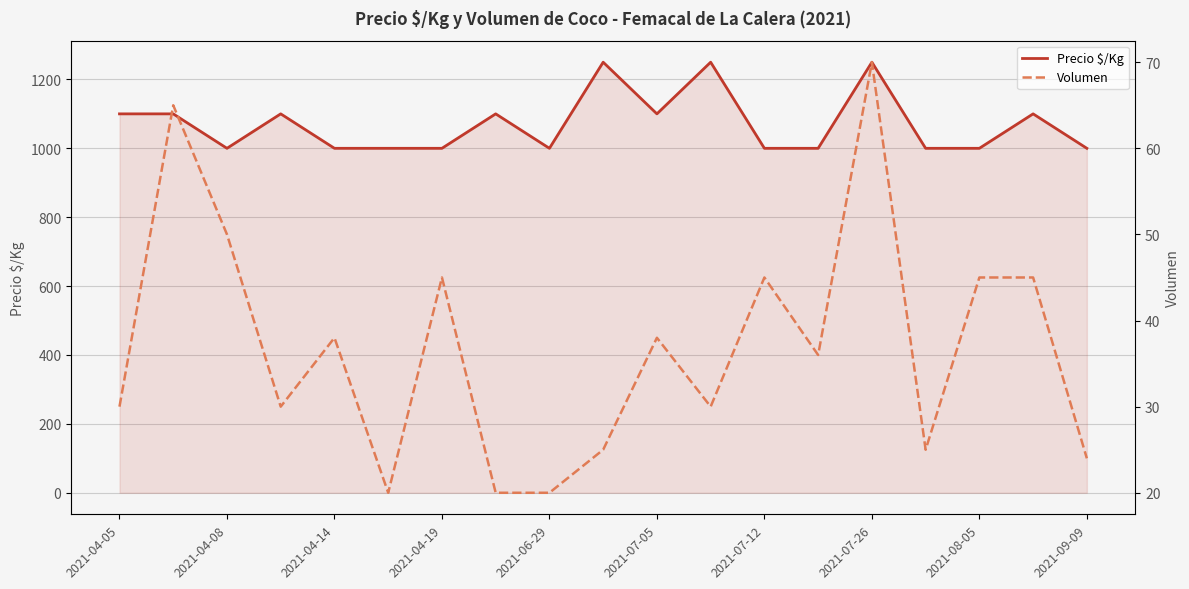

What is the lowest value of the Precio $/Kg series?

1000